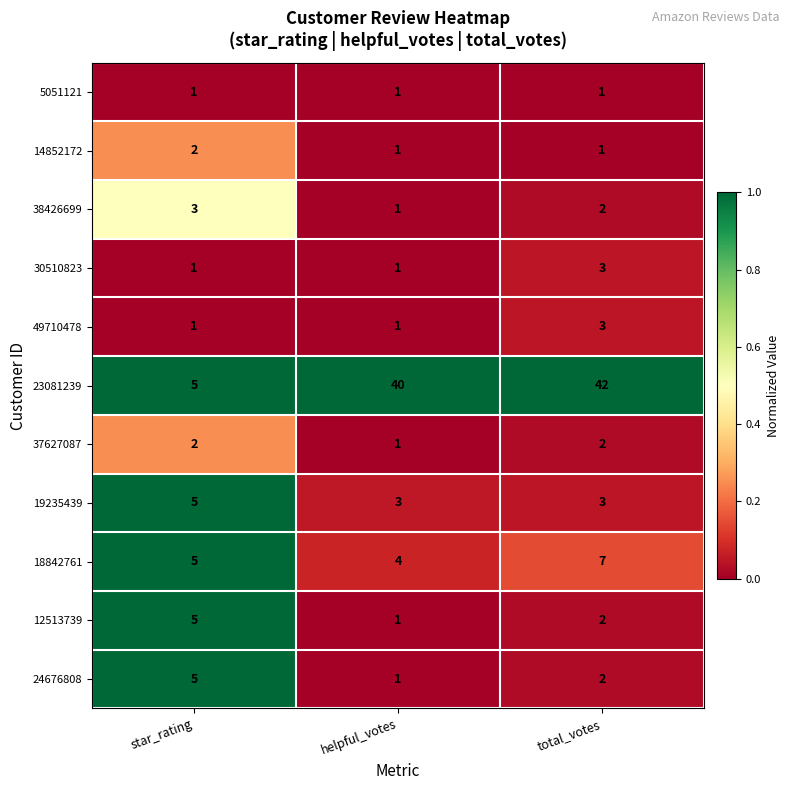

Read the 19235439 value at star_rating.

5